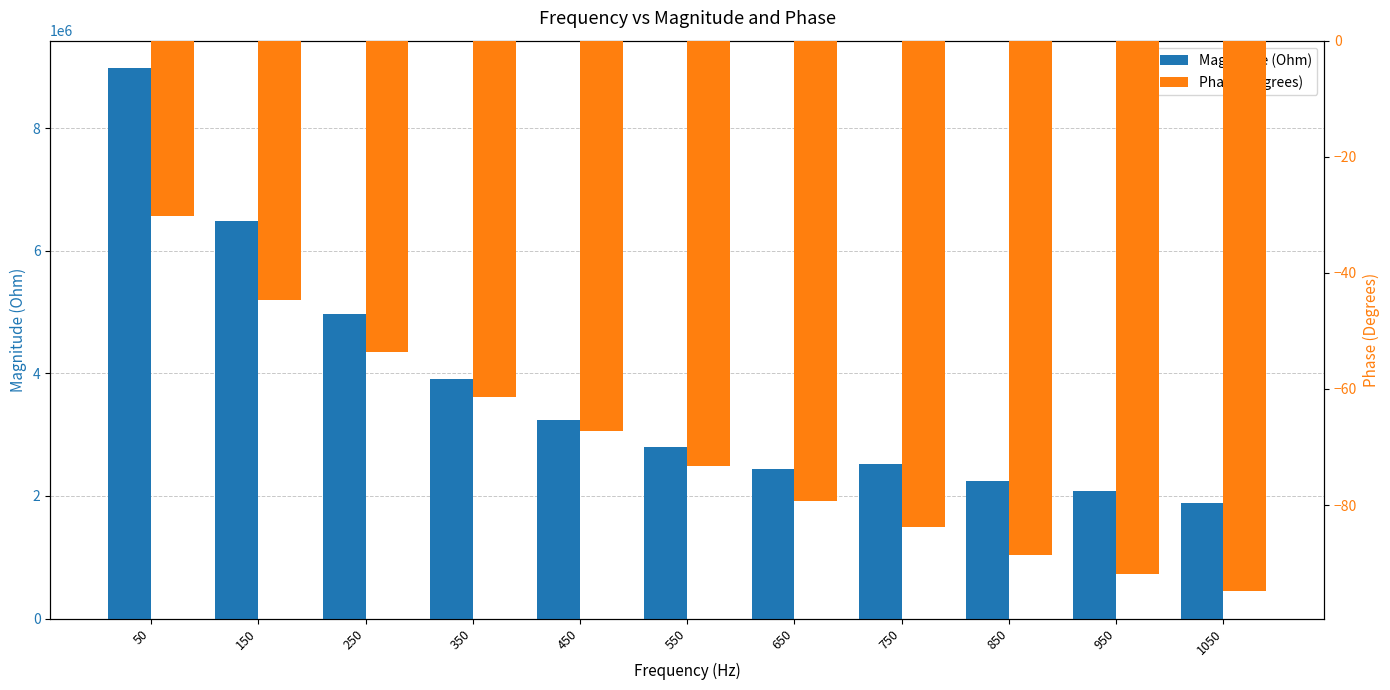

Which series has the largest total across all categories?

Magnitude (Ohm)